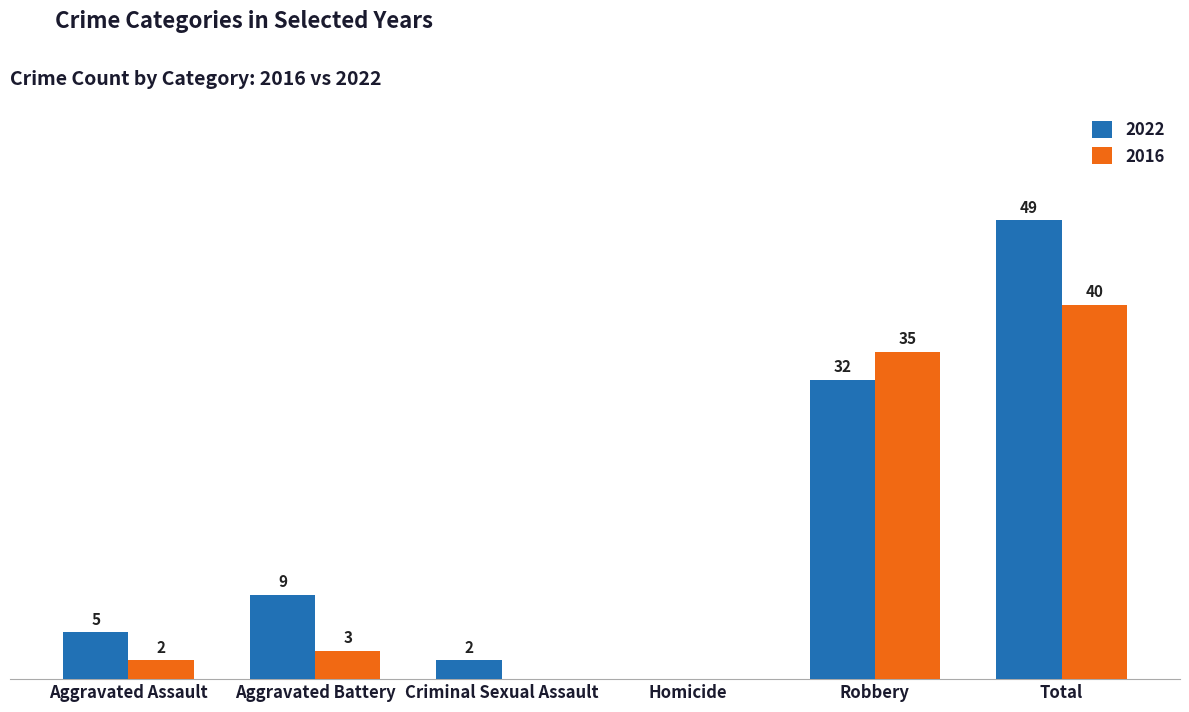

At which label is 2022 closest to 24?

Robbery